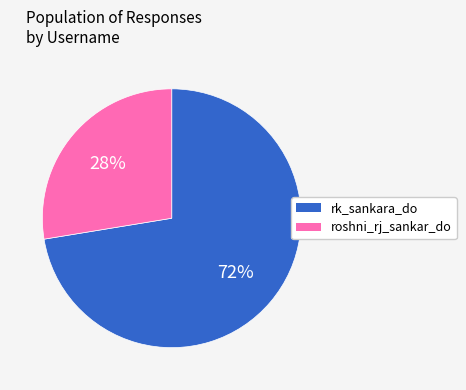

How many segments does this pie chart have?

2